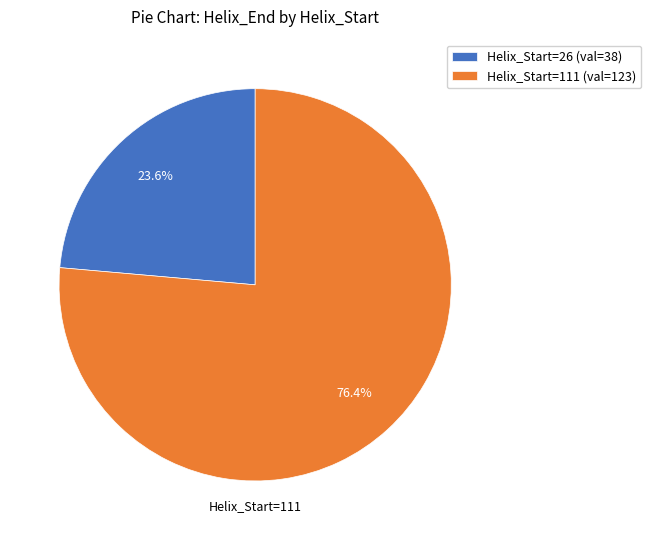

What percentage is the Helix_Start=26 slice, to the nearest percent?

24%